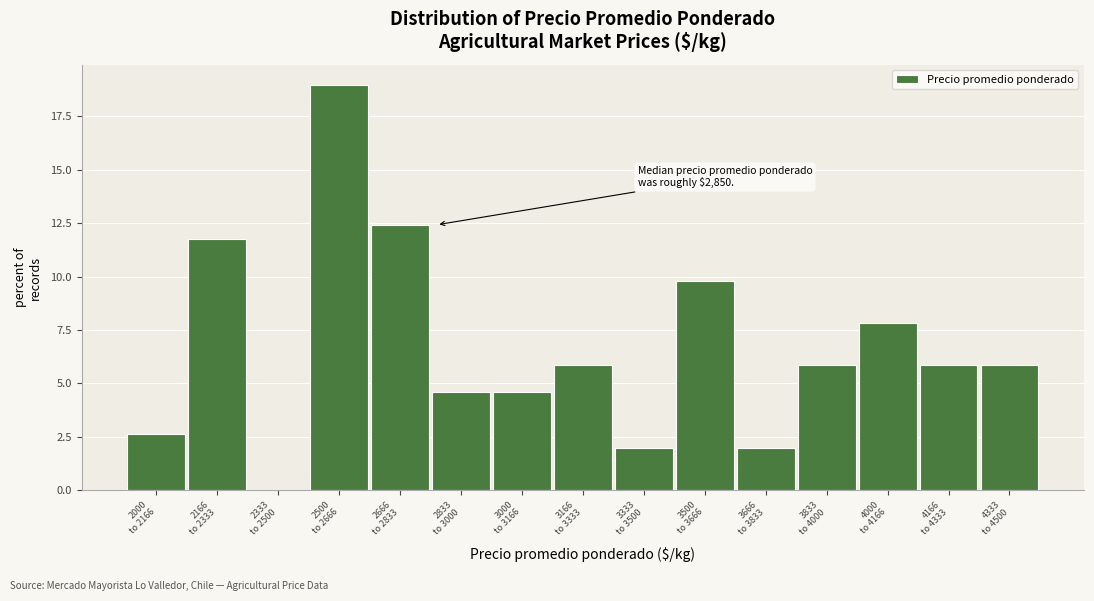

What is the maximum value shown in the chart?

19.0